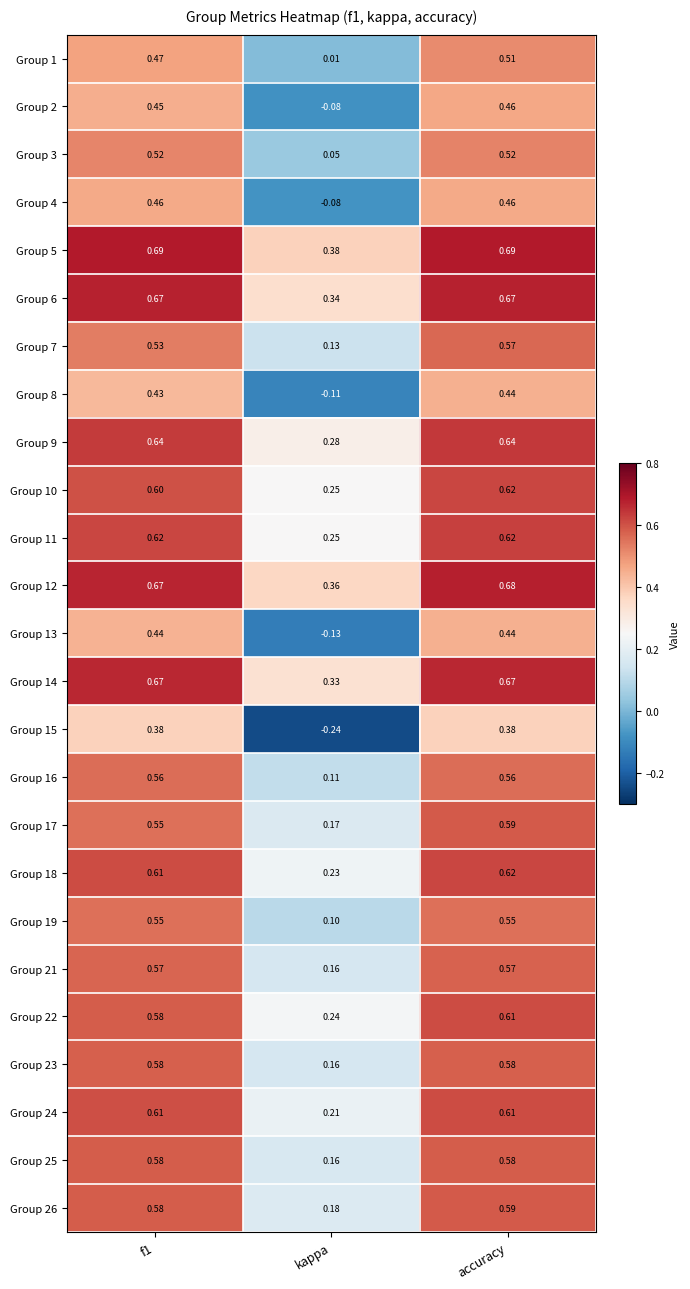

At which label is Group 7 closest to 0?

kappa